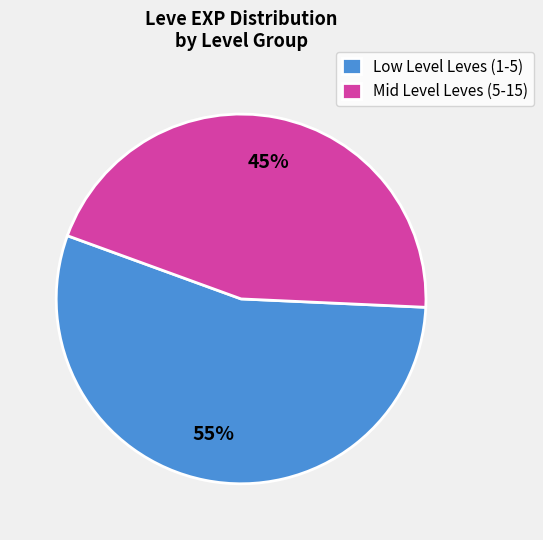

The Mid Level Leves (5-15) slice represents 36% of the pie. True or false?

False